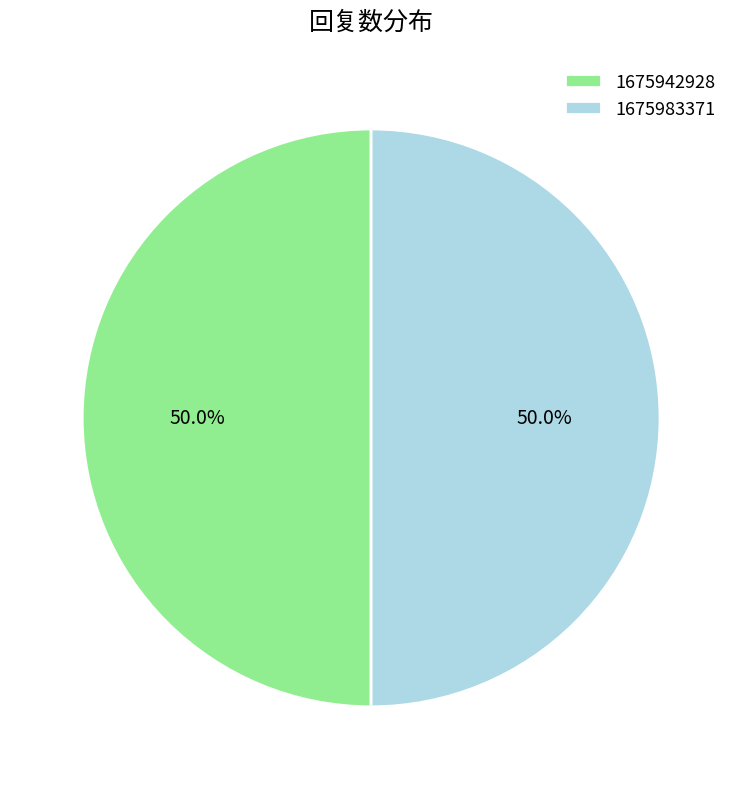

What is the ratio of the value at 1675942928 to the value at 1675983371?

1.0